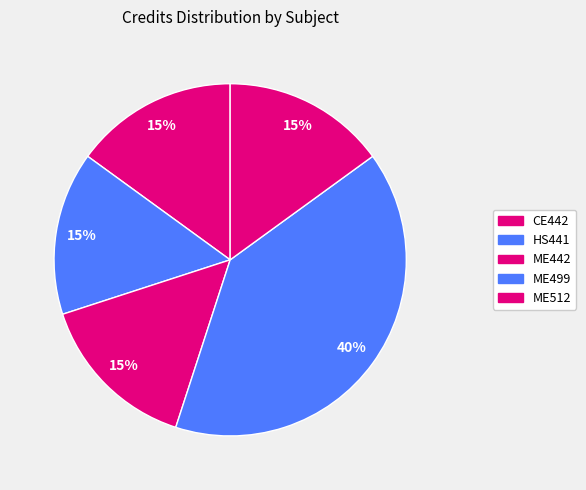

Which has a higher value, ME442 or ME512?

ME442